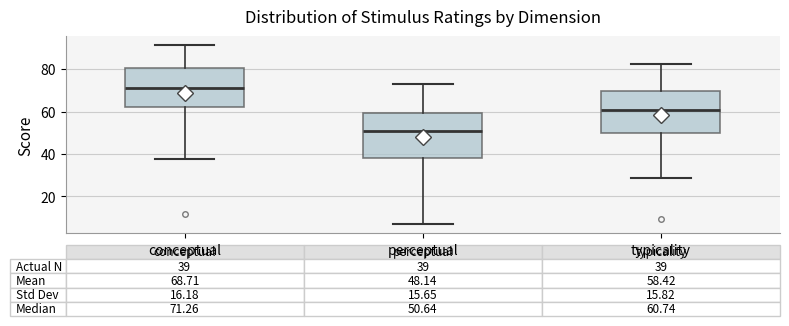

Which box's median line is the lowest?

perceptual